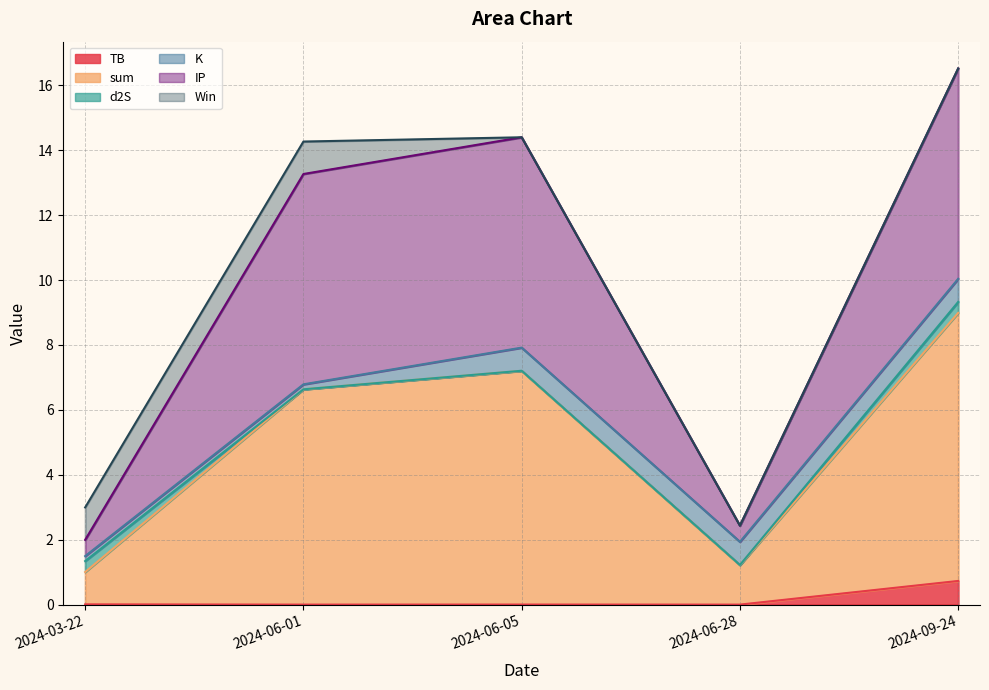

Where do Win and IP first cross each other?

2024-06-01 and 2024-03-22